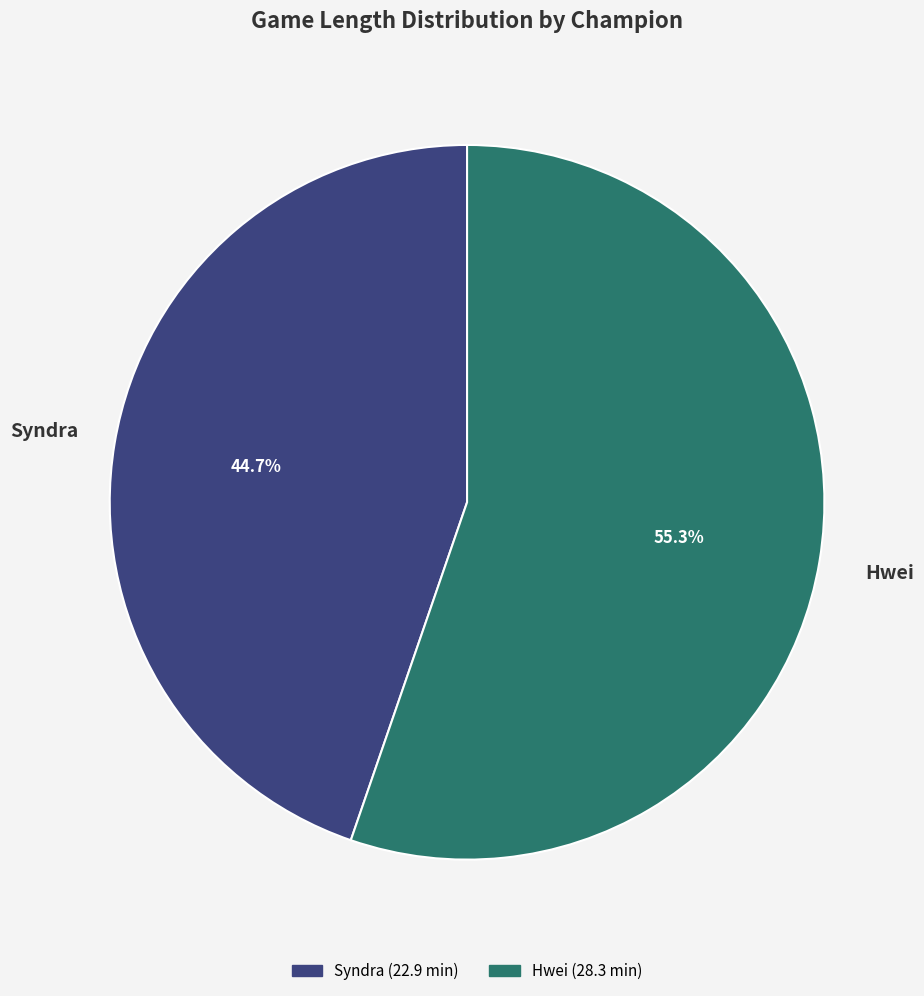

Which has a higher value, Syndra or Hwei?

Hwei